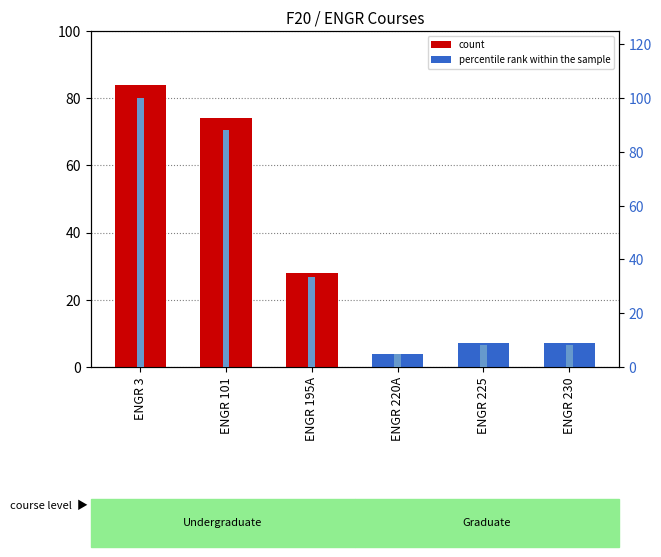

What is the total value across all series at ENGR 220A?

8.8